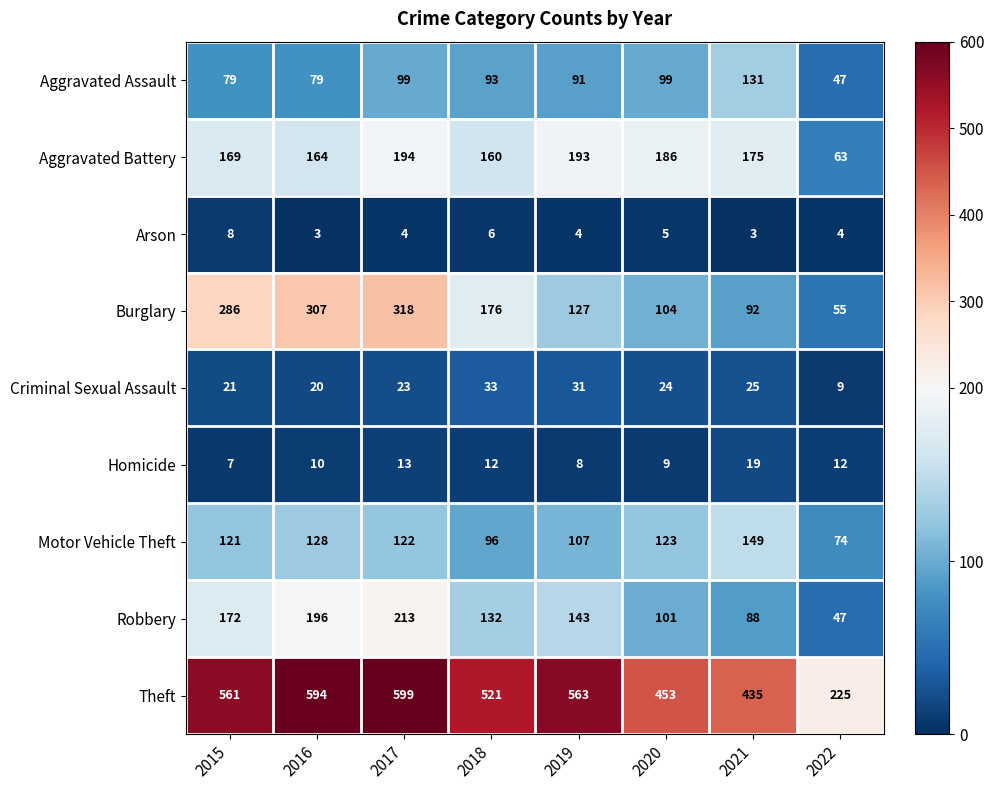

What is the difference between the maximum and minimum values in the Aggravated Battery series?

131